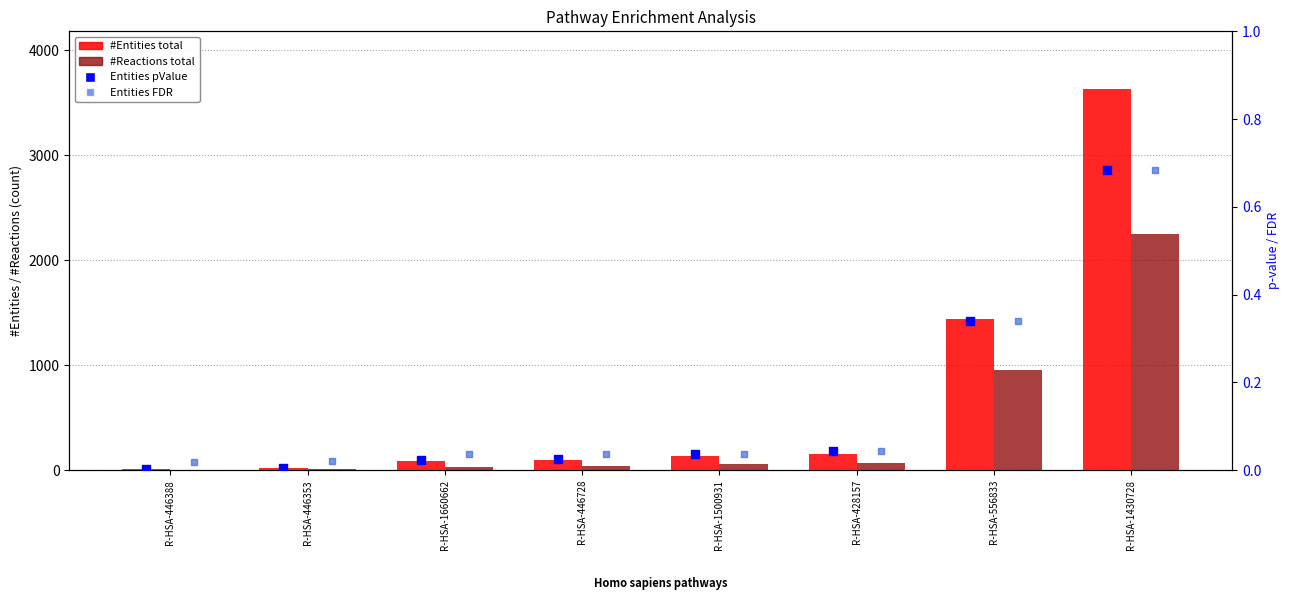

At how many categories does at least one series exceed 3402?

1